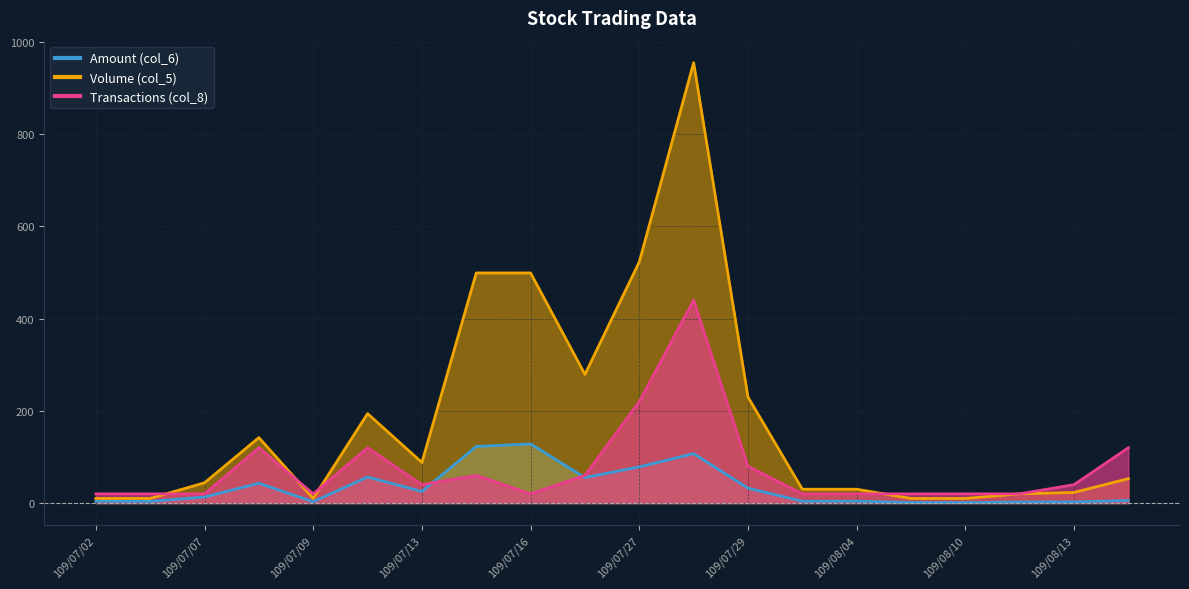

Between 109/07/03 and 109/07/27, which series saw the biggest shift?

Volume (col_5)